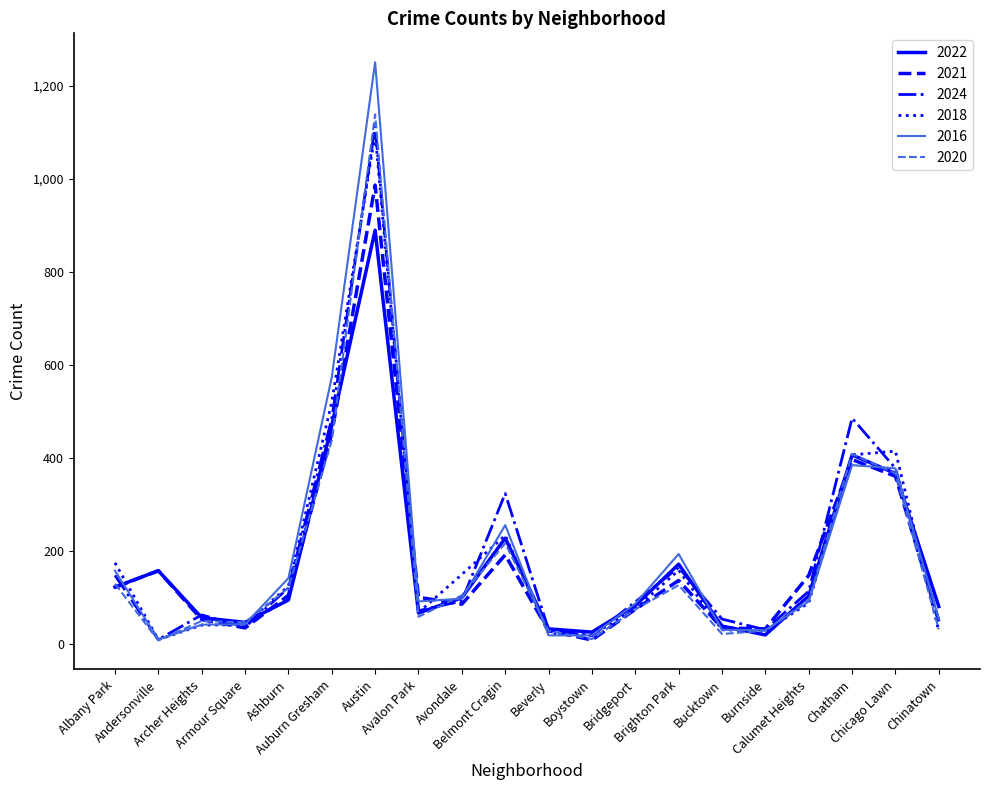

Where is 2016 nearest to the value 629?

Auburn Gresham